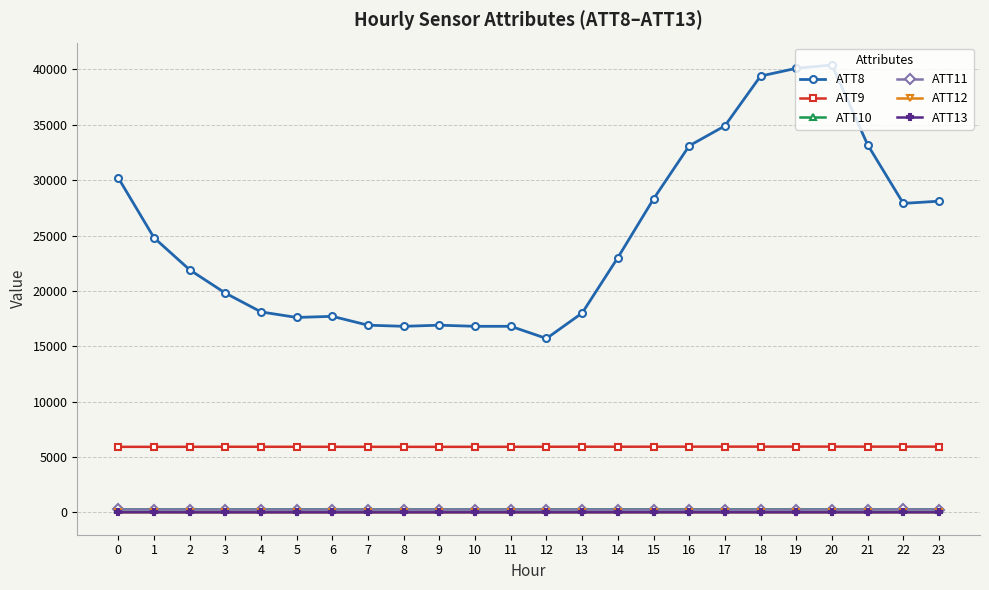

What is the spread (max minus min) of values at 12?

15700.0